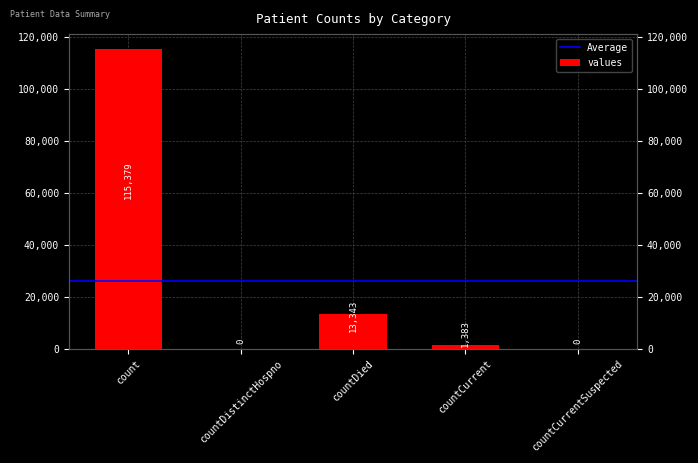

What is the greatest value displayed?

115379